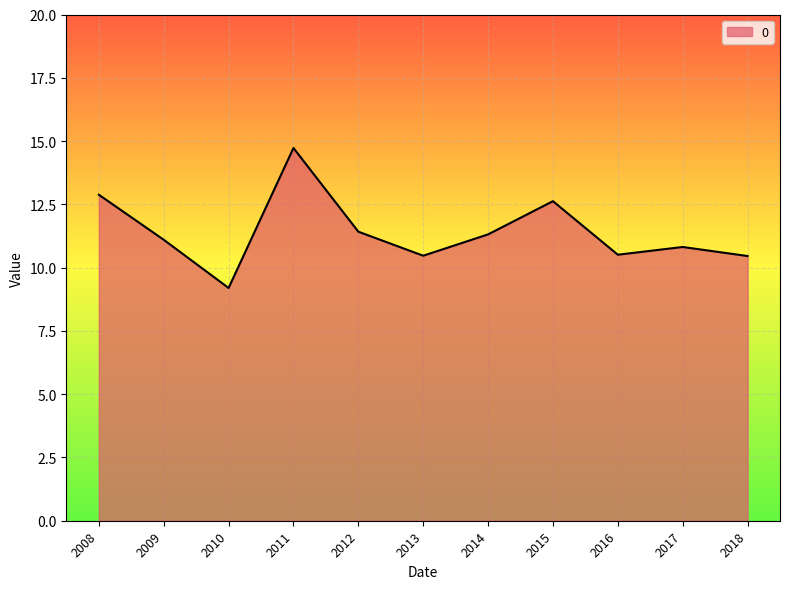

Which has a higher value, 2017 or 2015?

2015